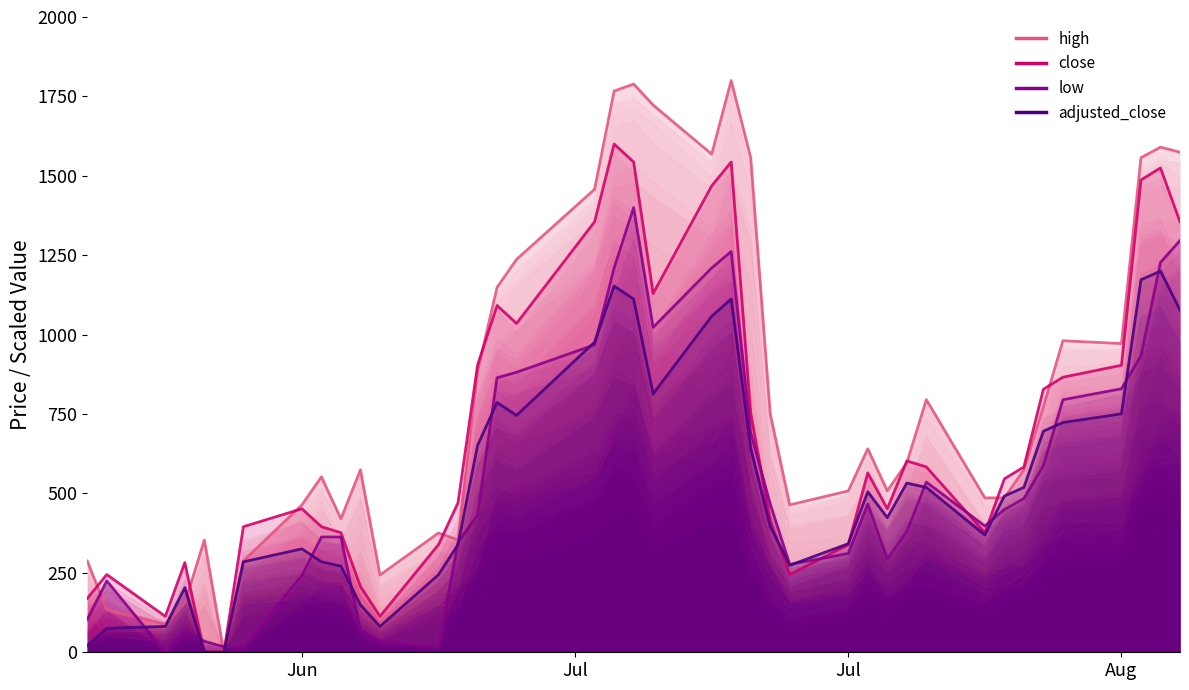

How many interior local peaks does the low (main) series have?

6